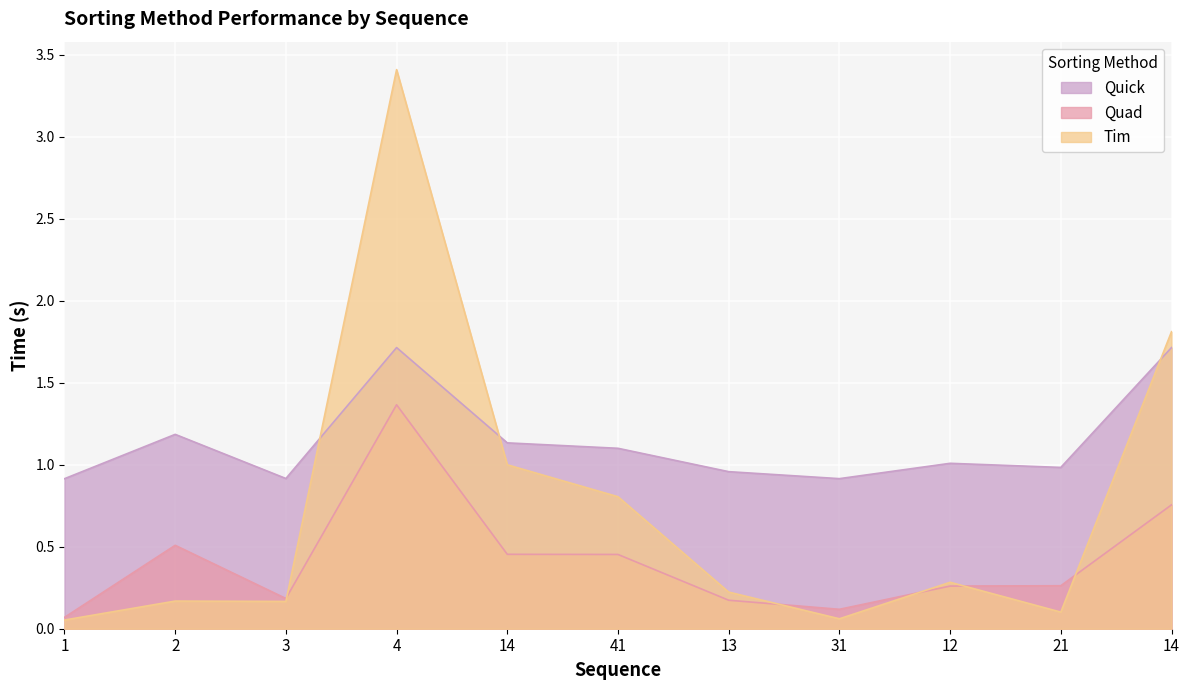

Is it true that Quad equals 0.2 at 13?

True